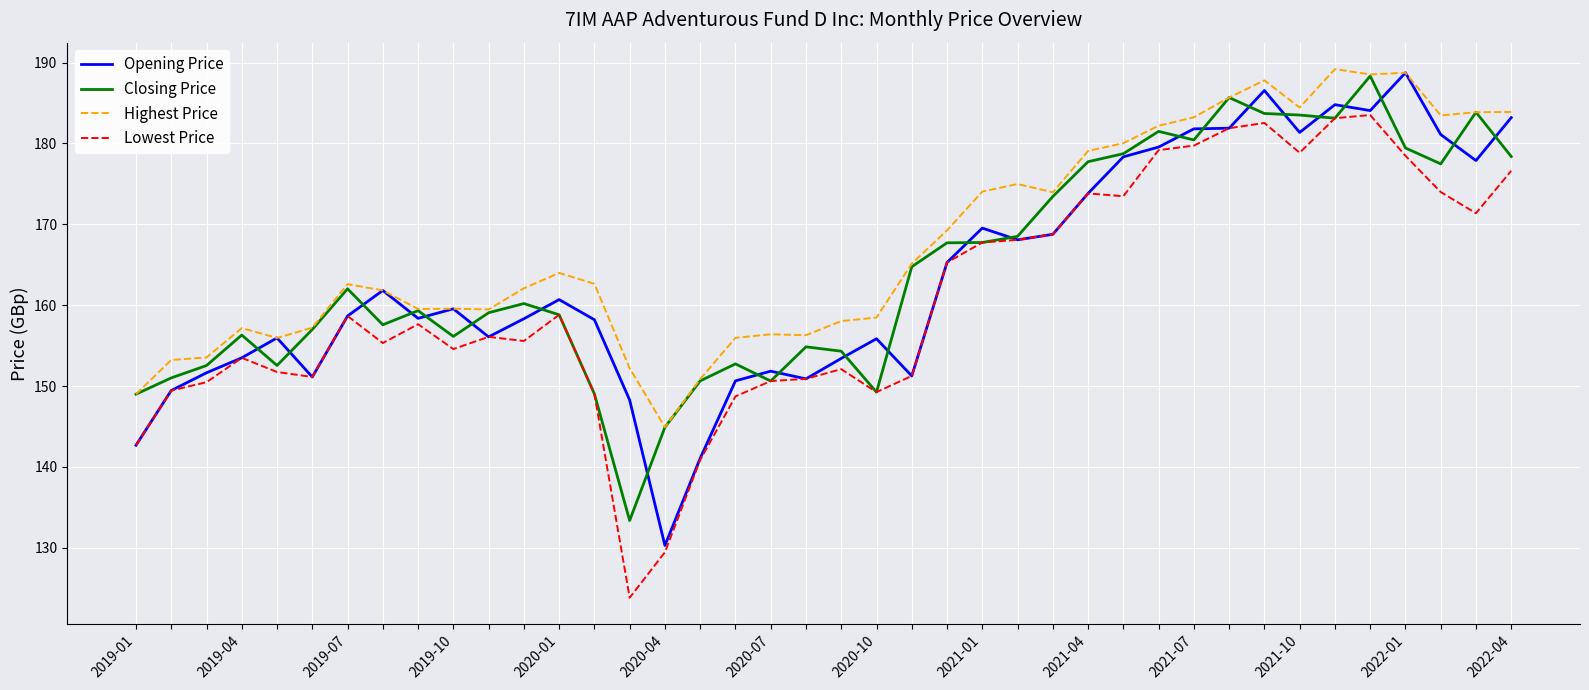

What is the lowest value of the Highest Price series?

144.9